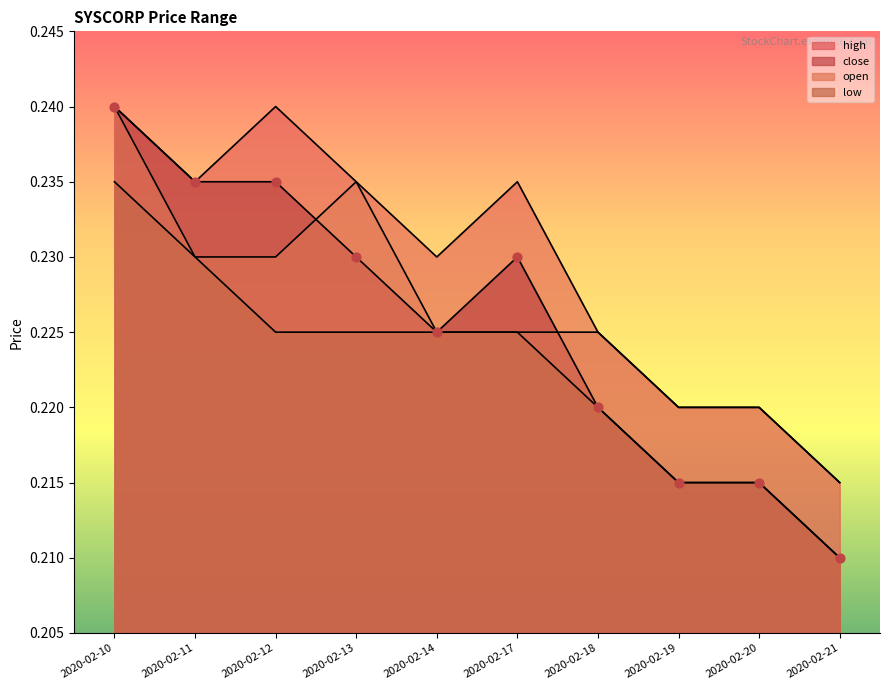

Which series has the widest spread of Y values?

close